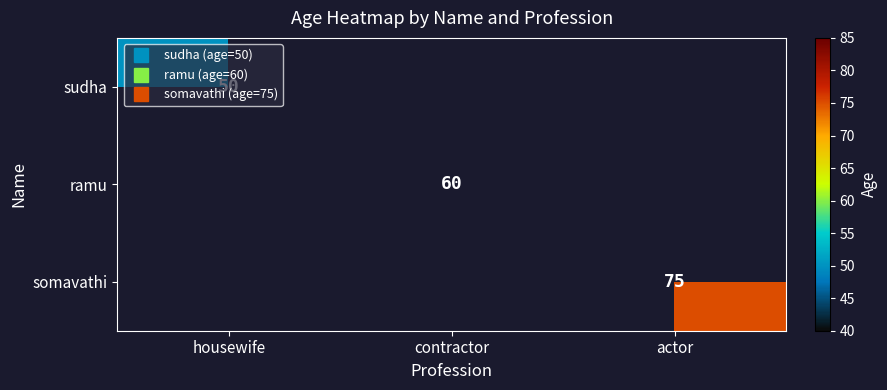

Count the number of categories in the chart.

3